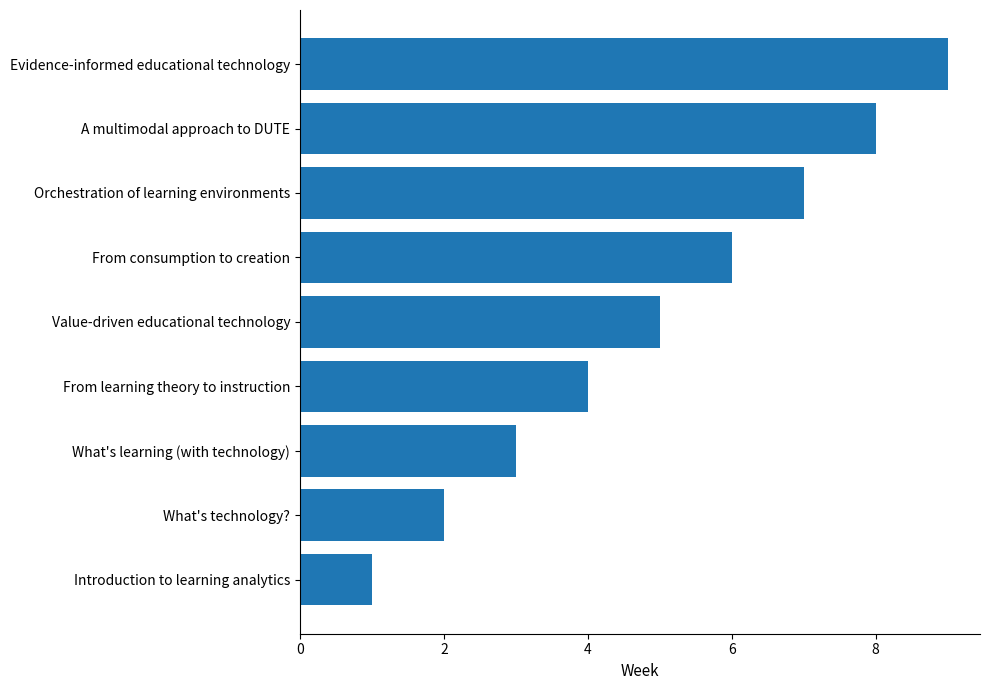

The chart shows a value of 4 at From learning theory to instruction. True or false?

True